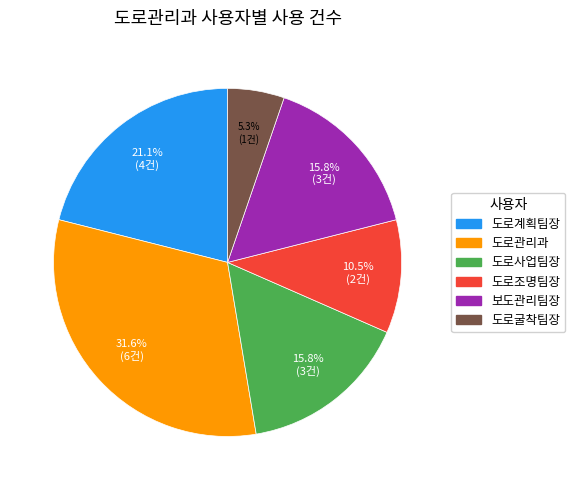

What portion of the pie excludes 도로관리과?

68.4%